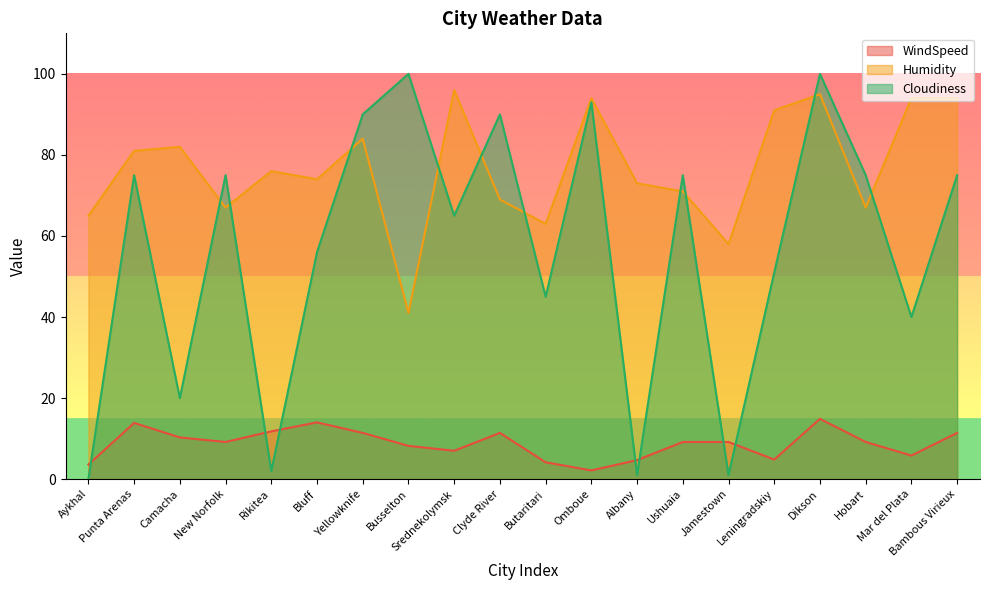

What is the sum of all WindSpeed values?

176.2